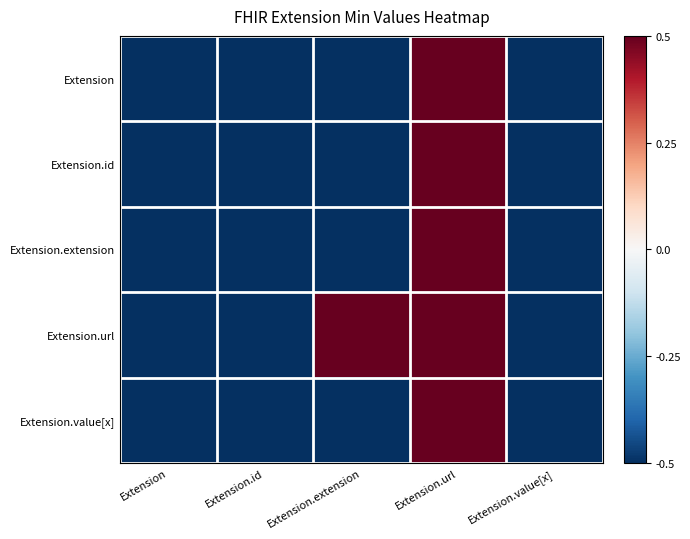

Reading left to right, transcribe all the data shown in this chart.

Extension: Extension=-0.5	Extension.id=-0.5	Extension.extension=-0.5	Extension.url=0.5	Extension.value[x]=-0.5
Extension.id: Extension=-0.5	Extension.id=-0.5	Extension.extension=-0.5	Extension.url=0.5	Extension.value[x]=-0.5
Extension.extension: Extension=-0.5	Extension.id=-0.5	Extension.extension=-0.5	Extension.url=0.5	Extension.value[x]=-0.5
Extension.url: Extension=-0.5	Extension.id=-0.5	Extension.extension=0.5	Extension.url=0.5	Extension.value[x]=-0.5
Extension.value[x]: Extension=-0.5	Extension.id=-0.5	Extension.extension=-0.5	Extension.url=0.5	Extension.value[x]=-0.5